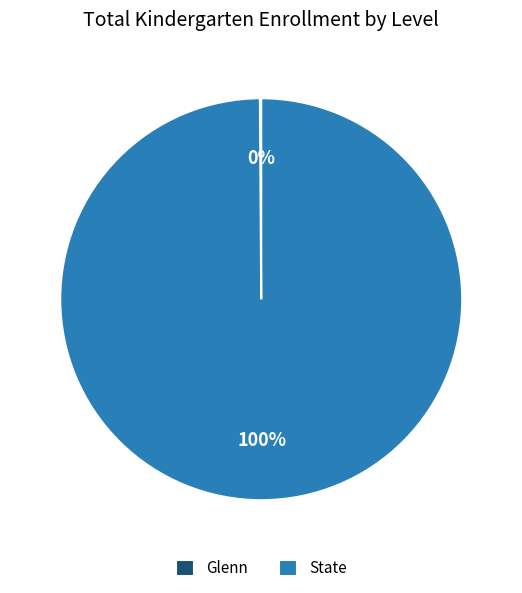

Is there any slice that represents more than half of the pie?

Yes